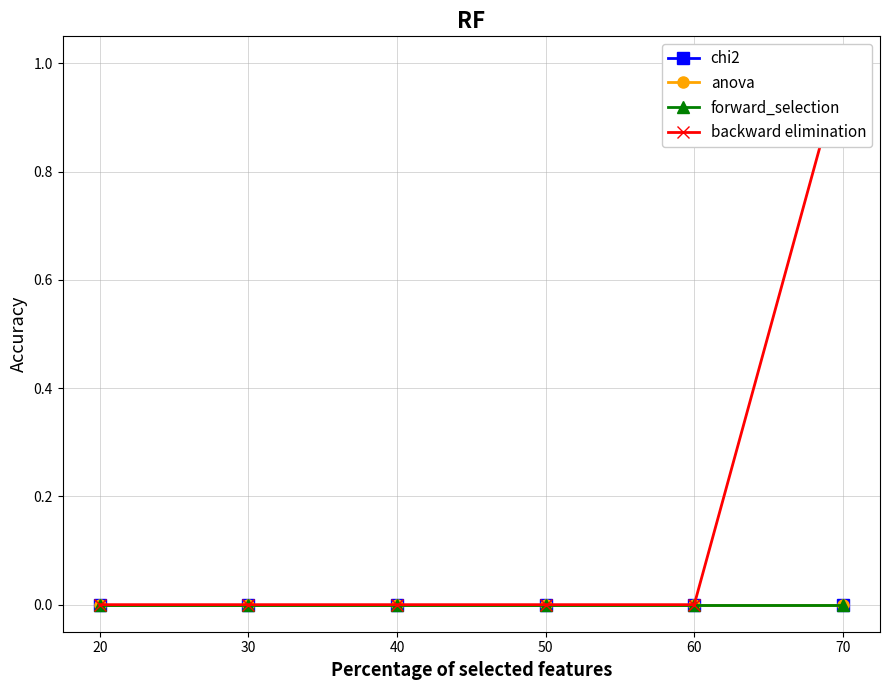

True or false: forward_selection and anova cross at least once.

False